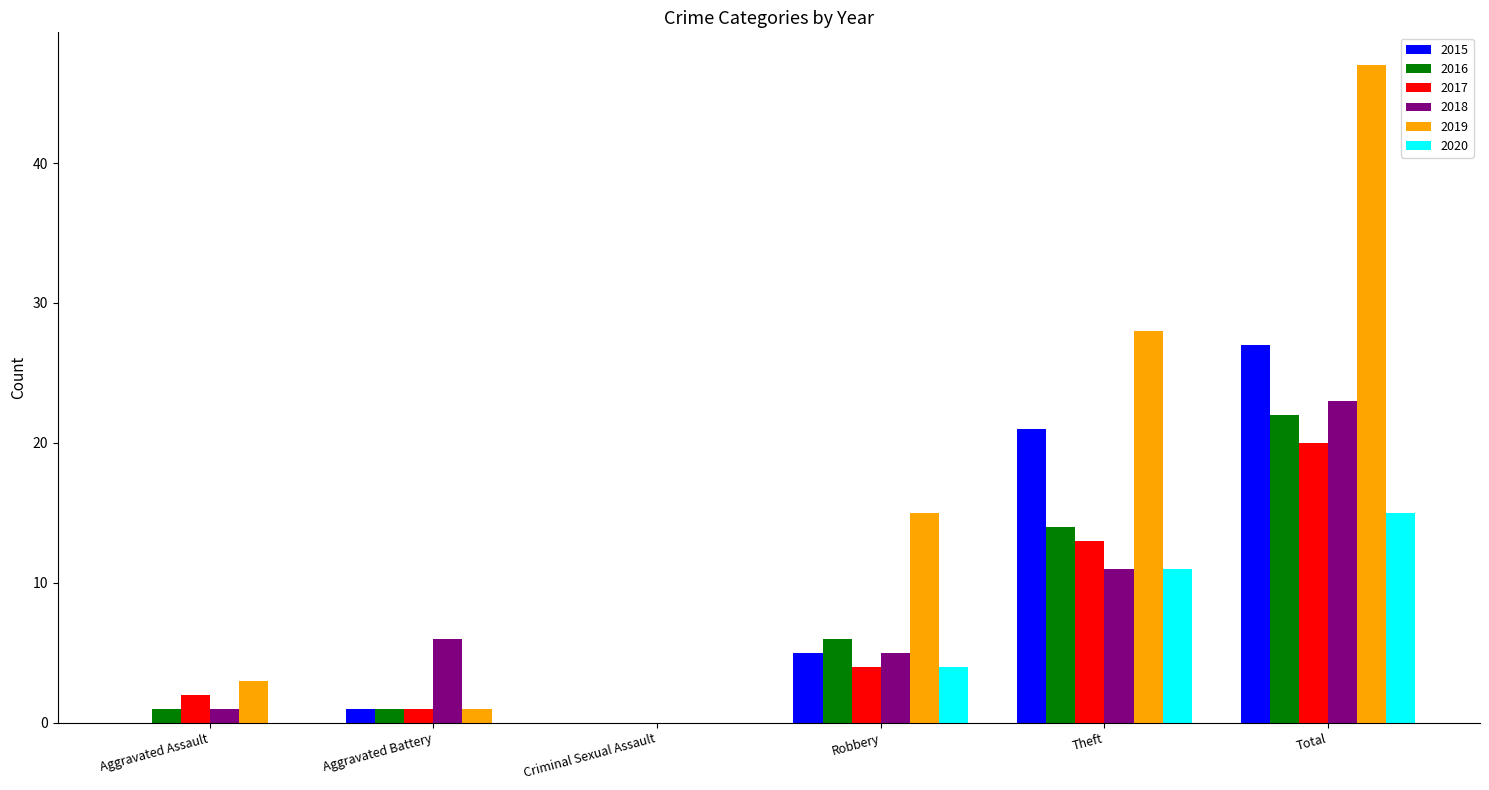

Is it true that 2017 equals 36 at Total?

False